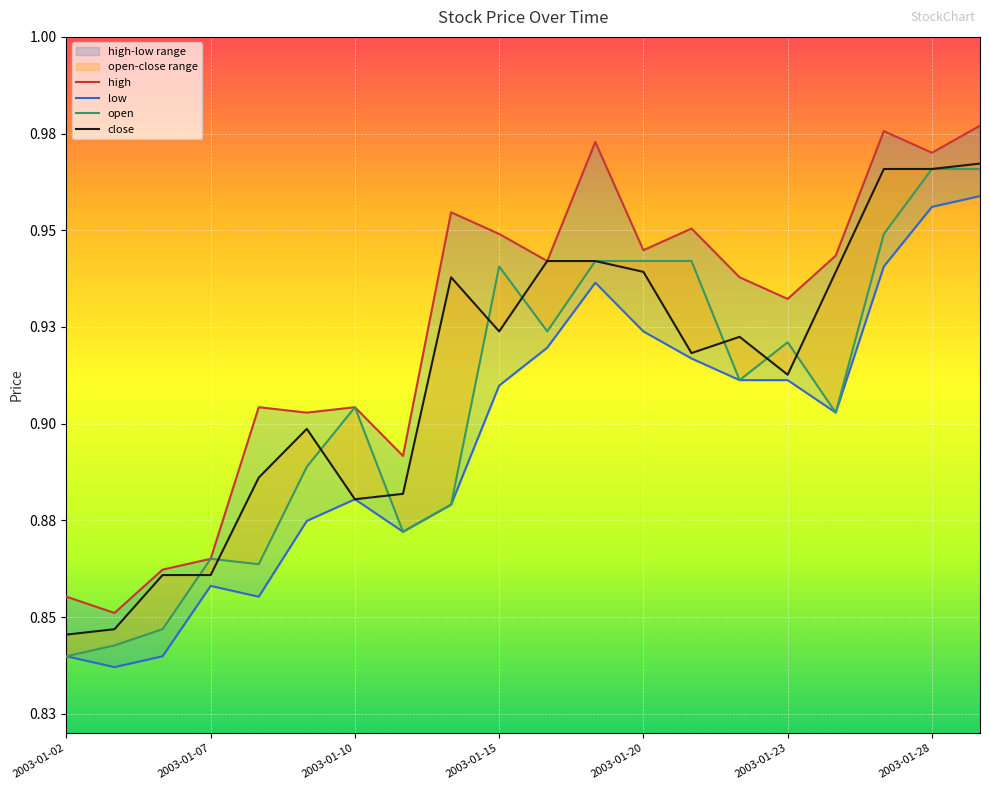

Count the number of categories in the chart.

20